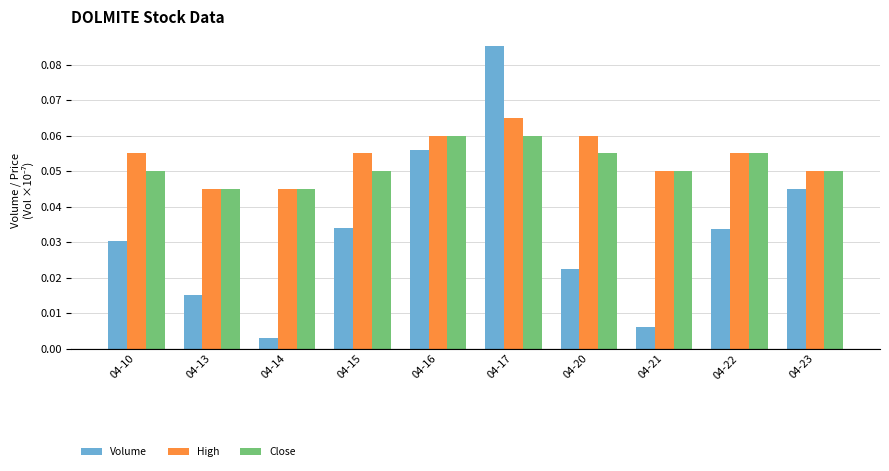

How many Close values are between 0 and 1?

10